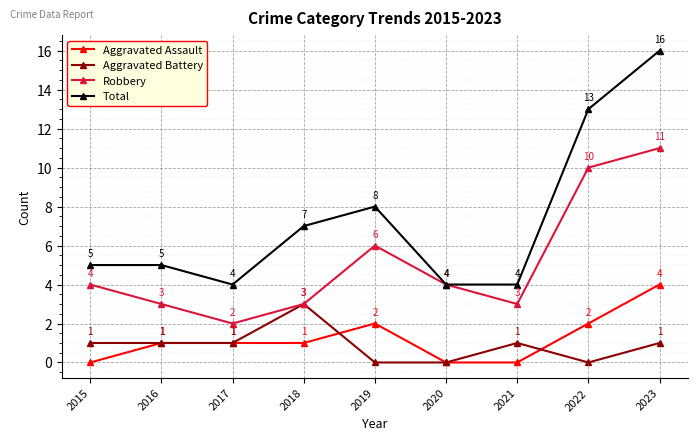

How many values in the Aggravated Assault series are below 1?

3